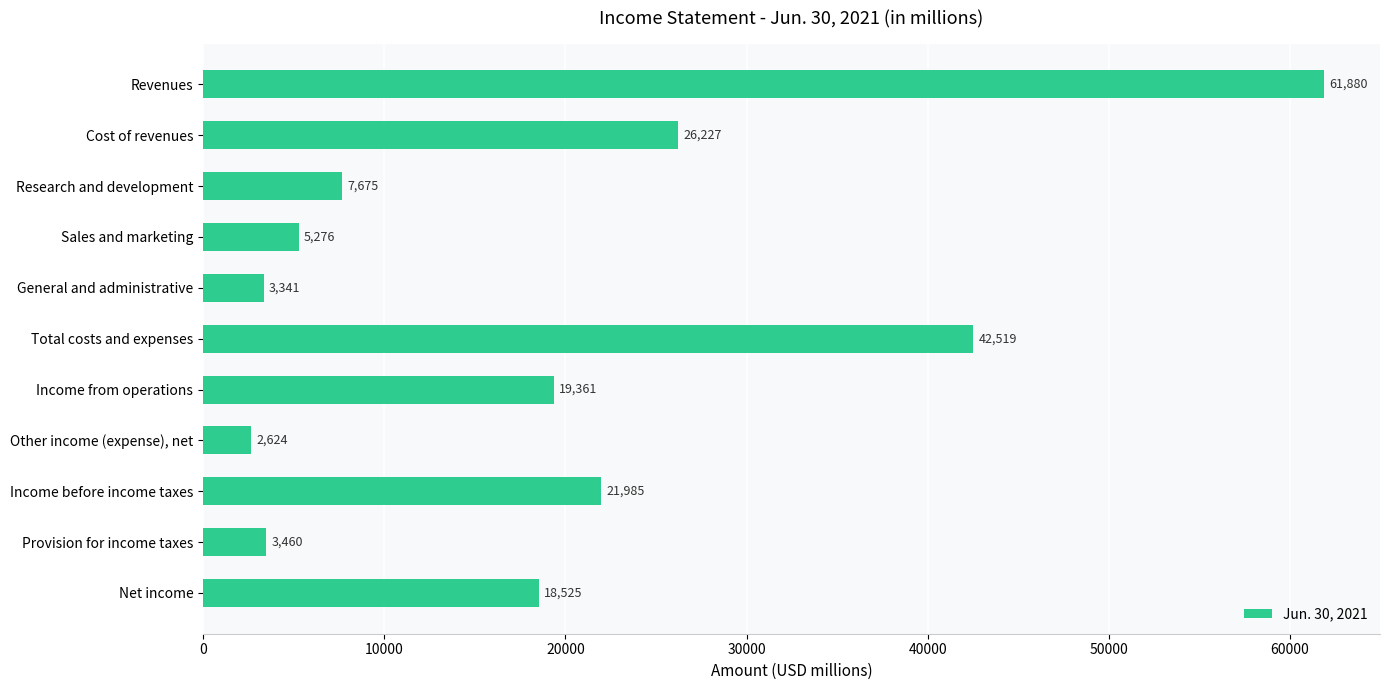

Are the bars grouped side by side (vs. stacked)?

No